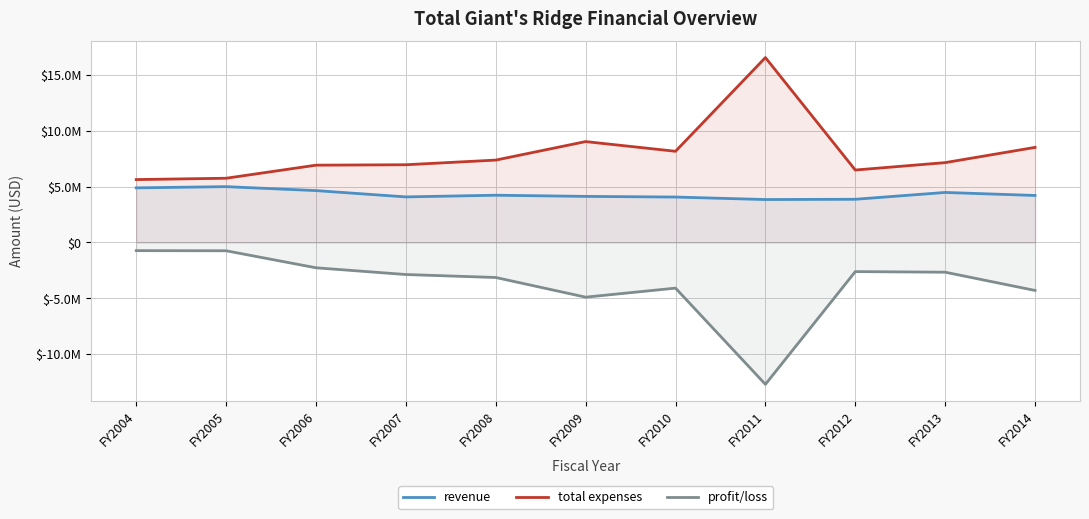

Where is revenue nearest to the value 4411077?

FY2013